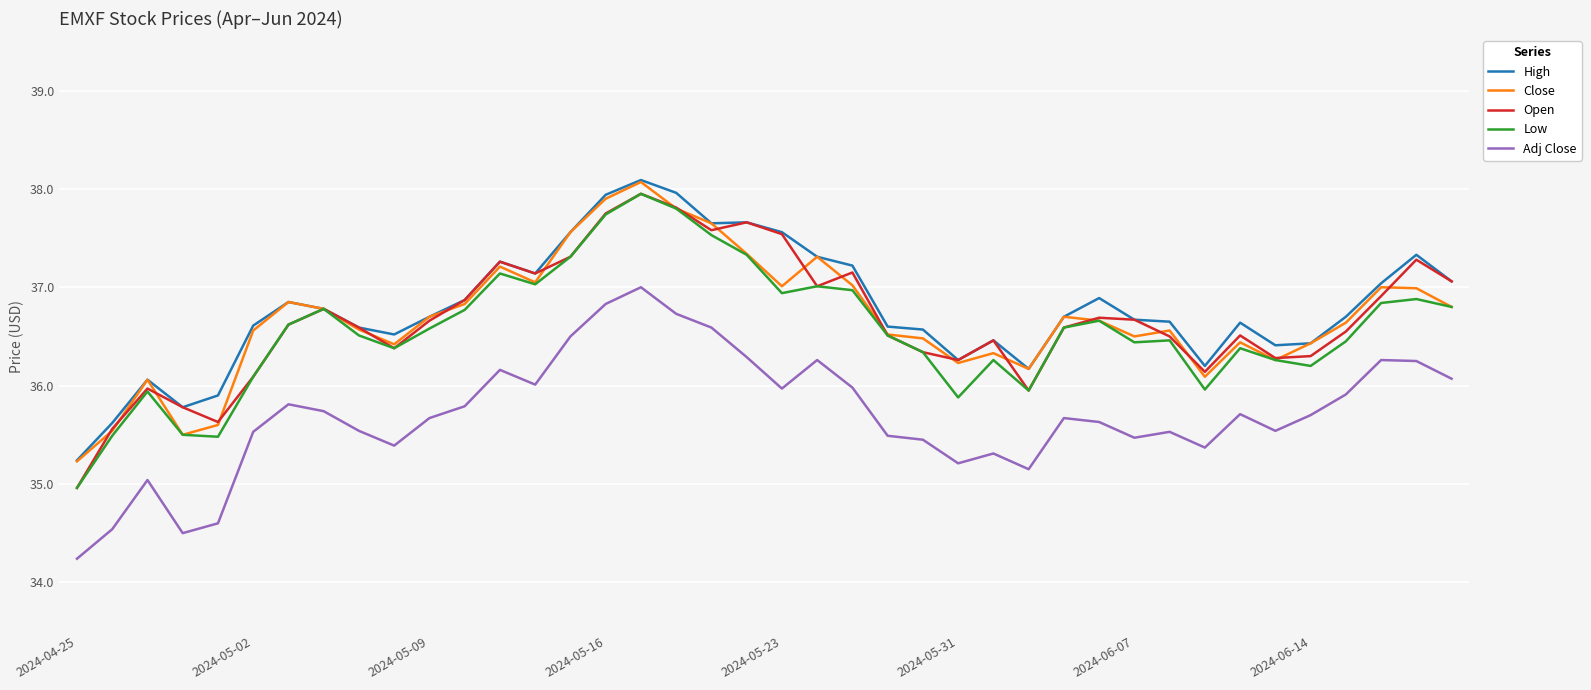

What is the maximum value shown in the chart?

38.1